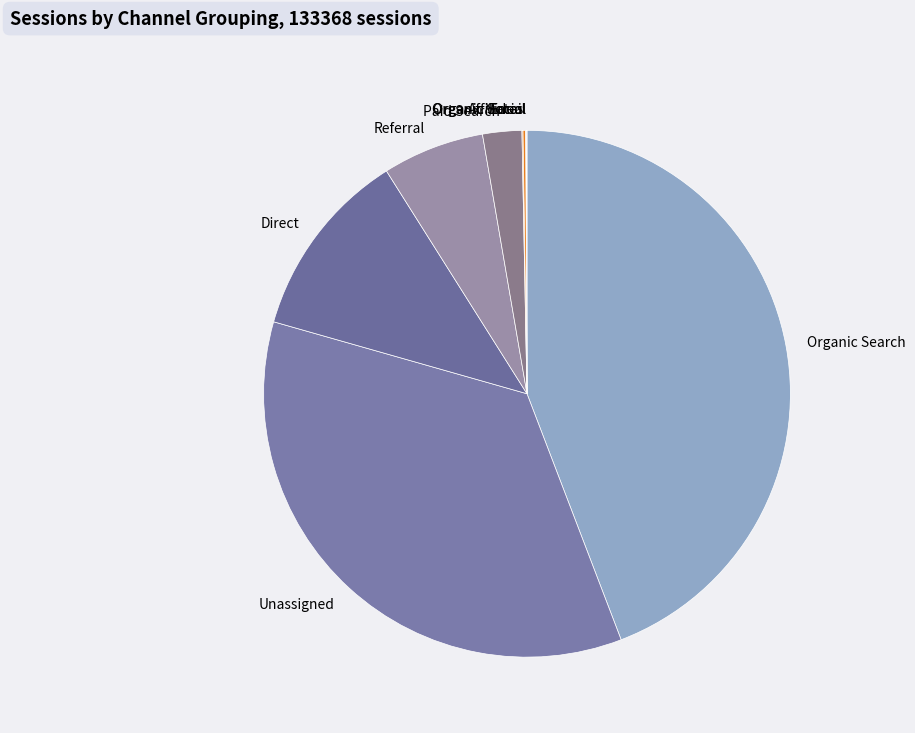

What is the largest slice in the pie chart?

Organic Search